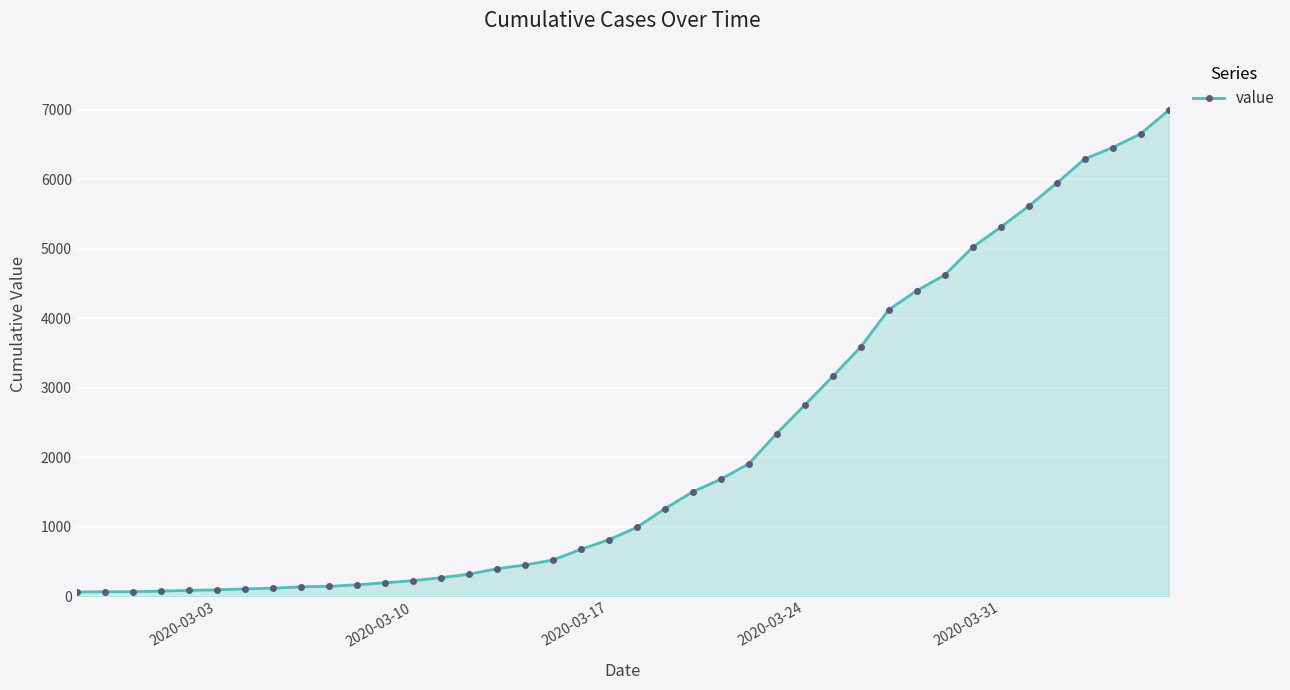

What is the difference between the maximum and minimum values?

6931